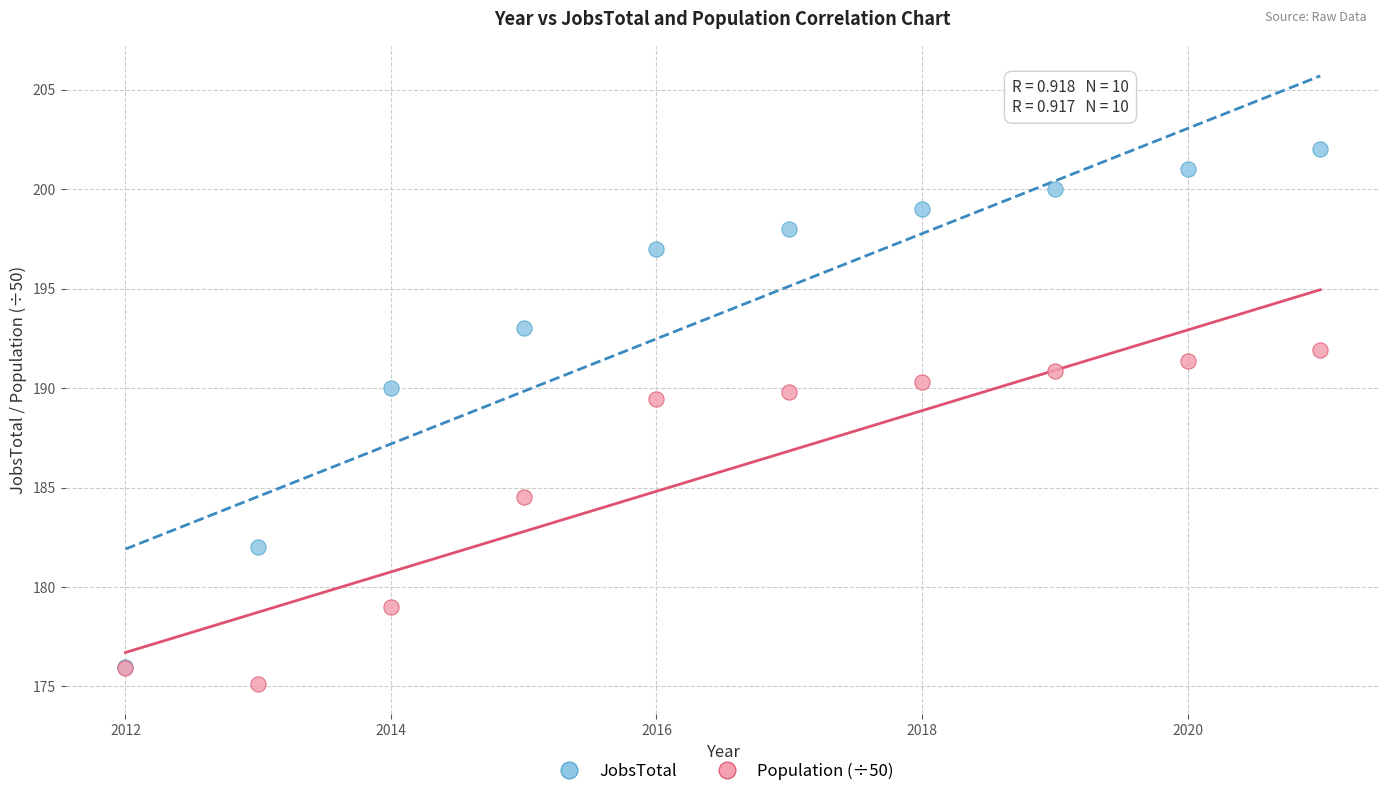

In the Population (÷50) series, what Y value is closest to 183?

184.5